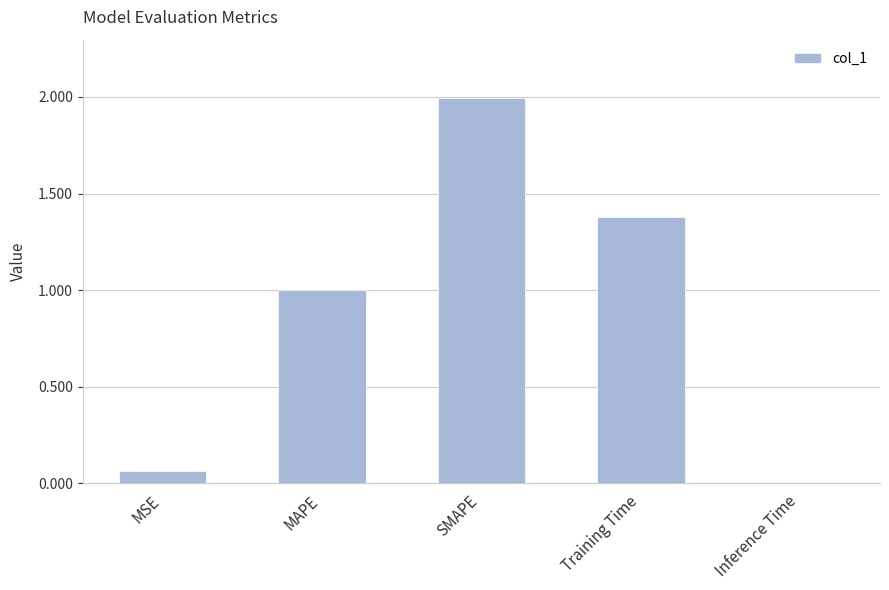

The value at SMAPE is 3.0. True or false?

False